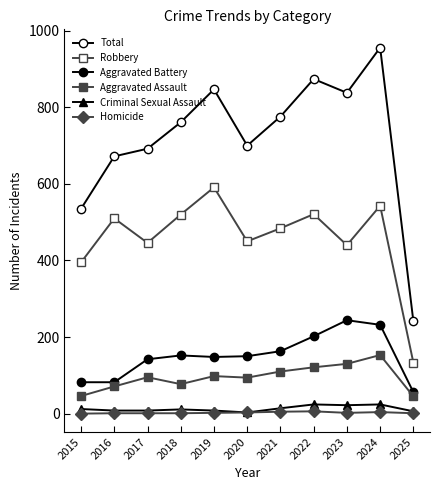

Count the number of categories in the chart.

11